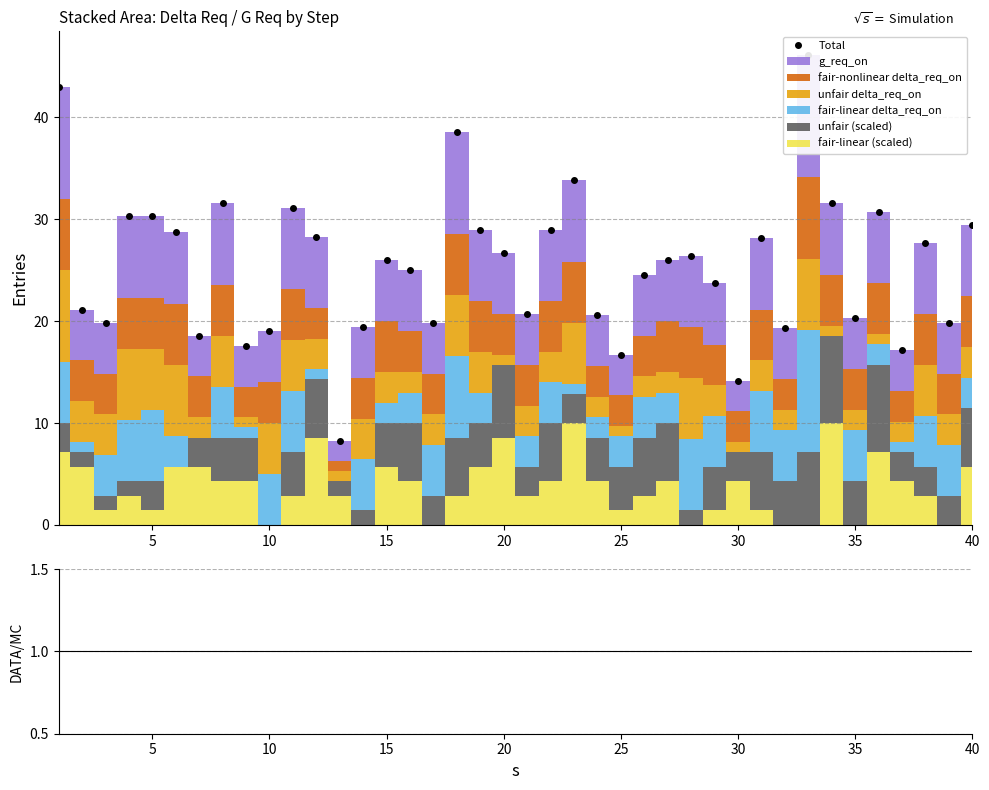

Is the value of Total at 23 greater than the value of ratio at 21?

Yes